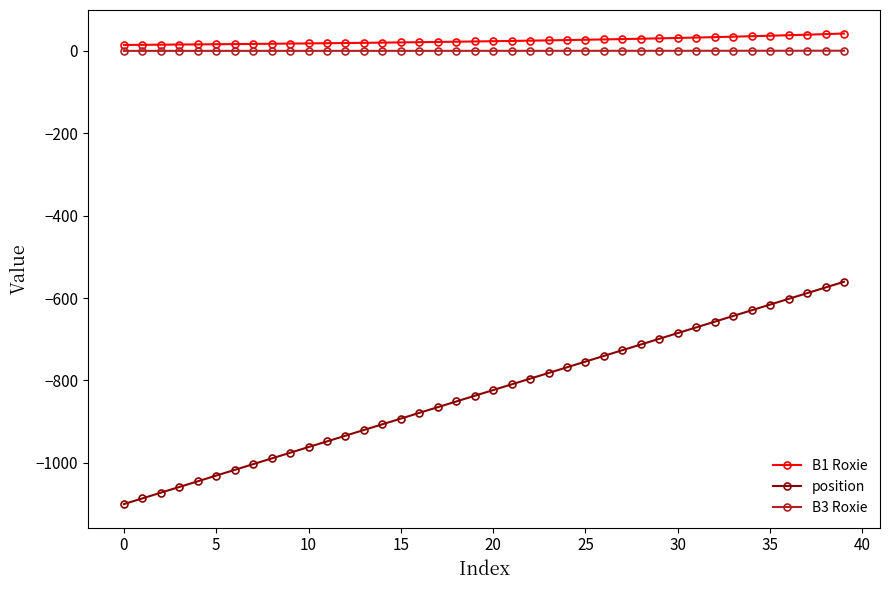

Which series has the largest range (max minus min)?

position